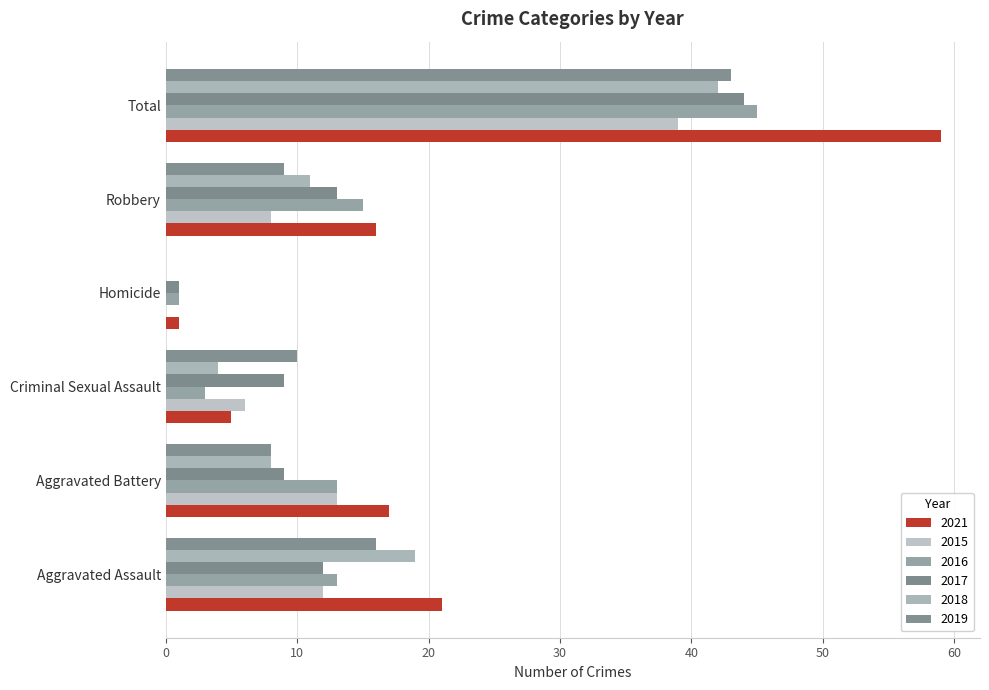

Which category has the highest value in the 2021 series?

Total